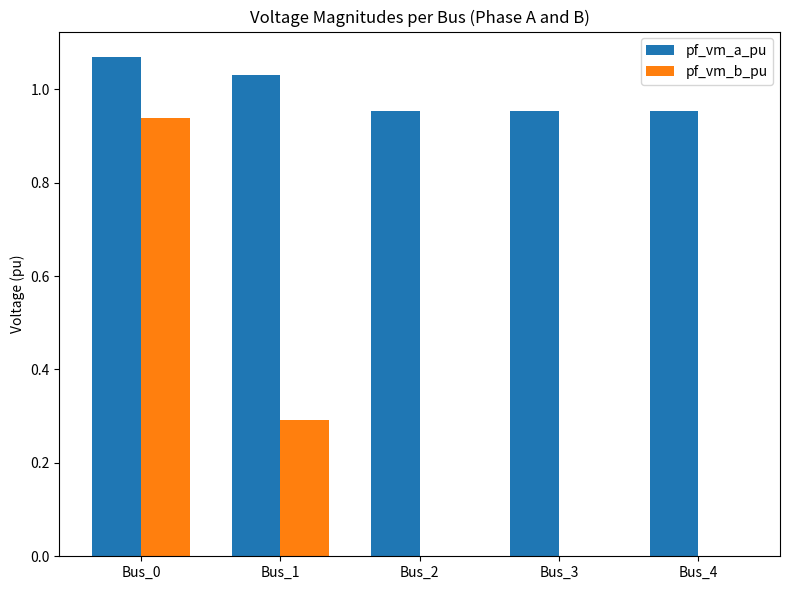

At which label does pf_vm_b_pu reach its peak?

Bus_0